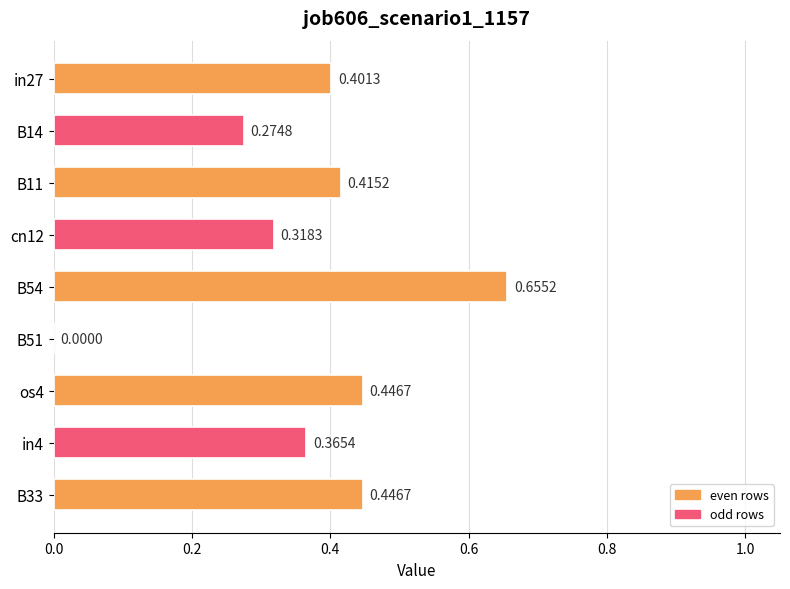

Between os4 and cn12, which is larger?

os4